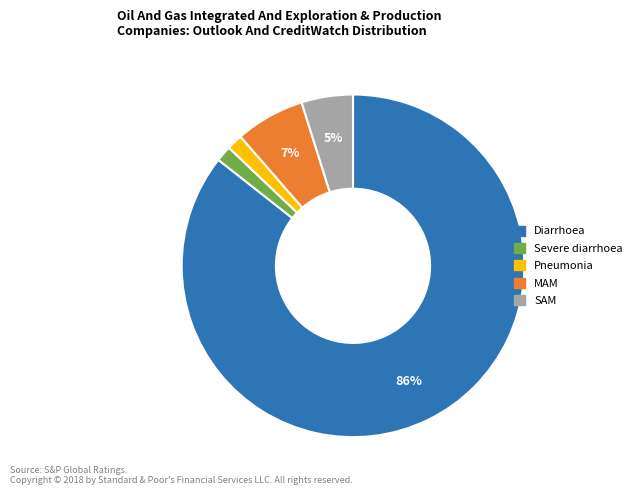

True or false: Pneumonia accounts for 11% of the total.

False